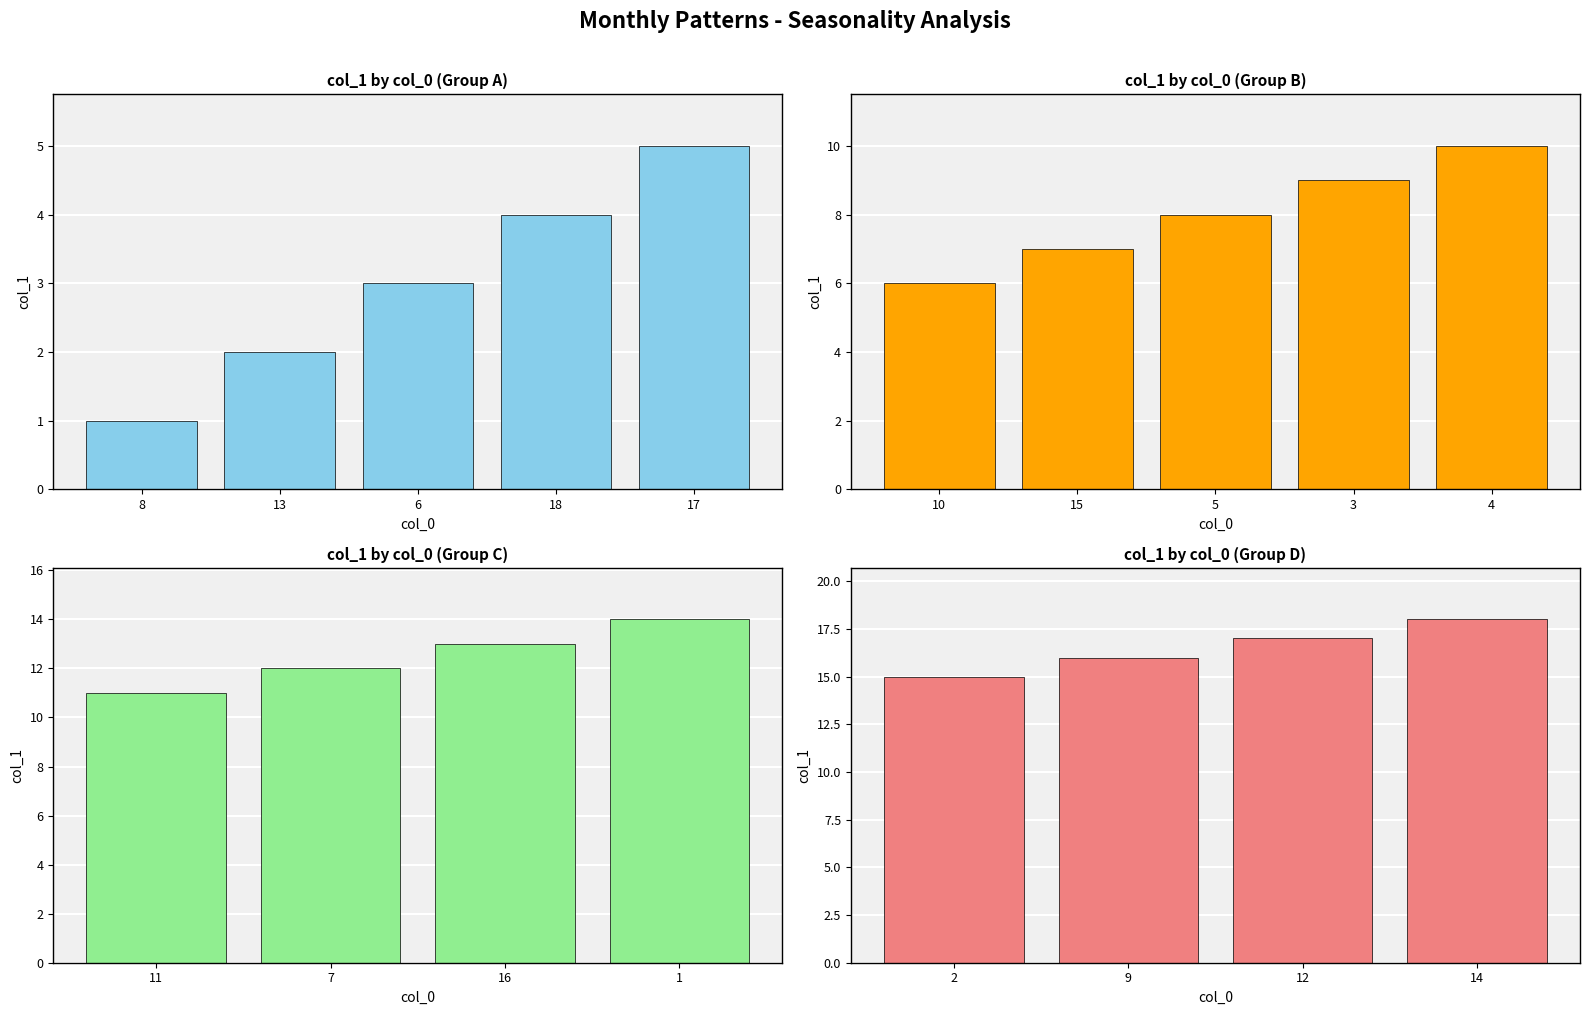

Which has a higher value, 14 or 12?

14